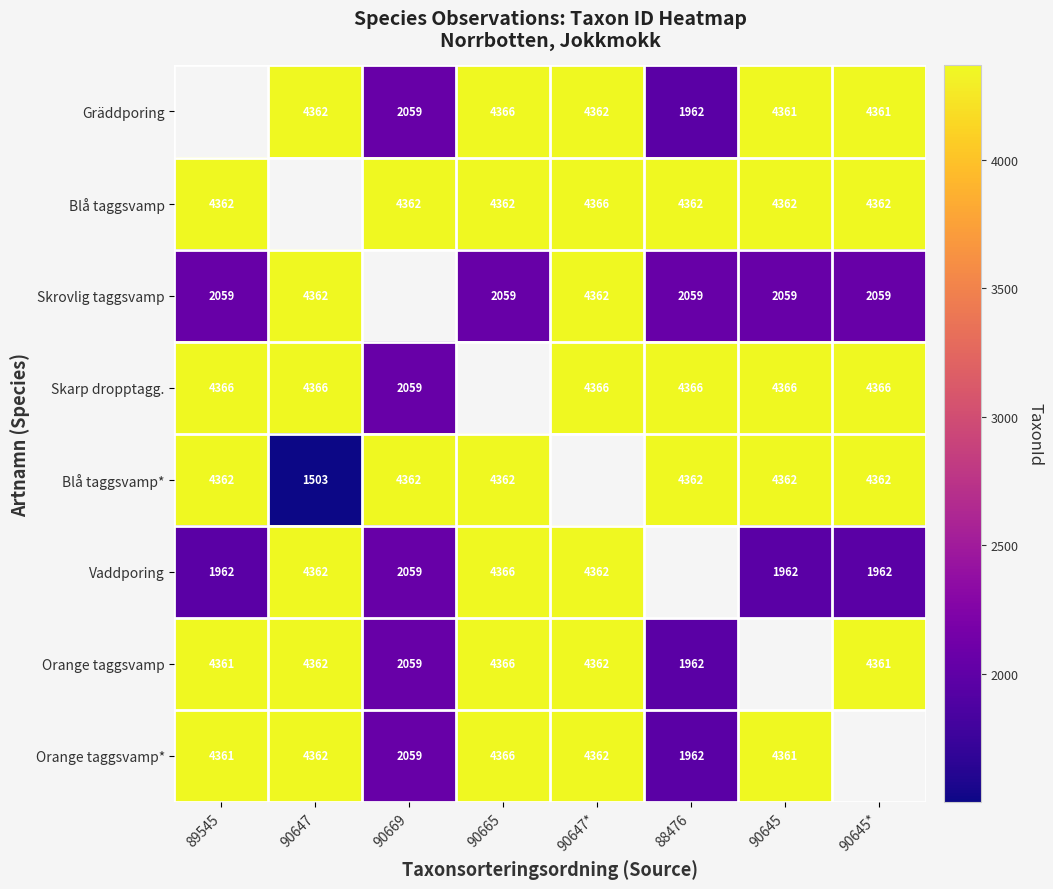

Is the value of Gräddporing at 90645* greater than the value of Blå taggsvamp* at 88476?

No